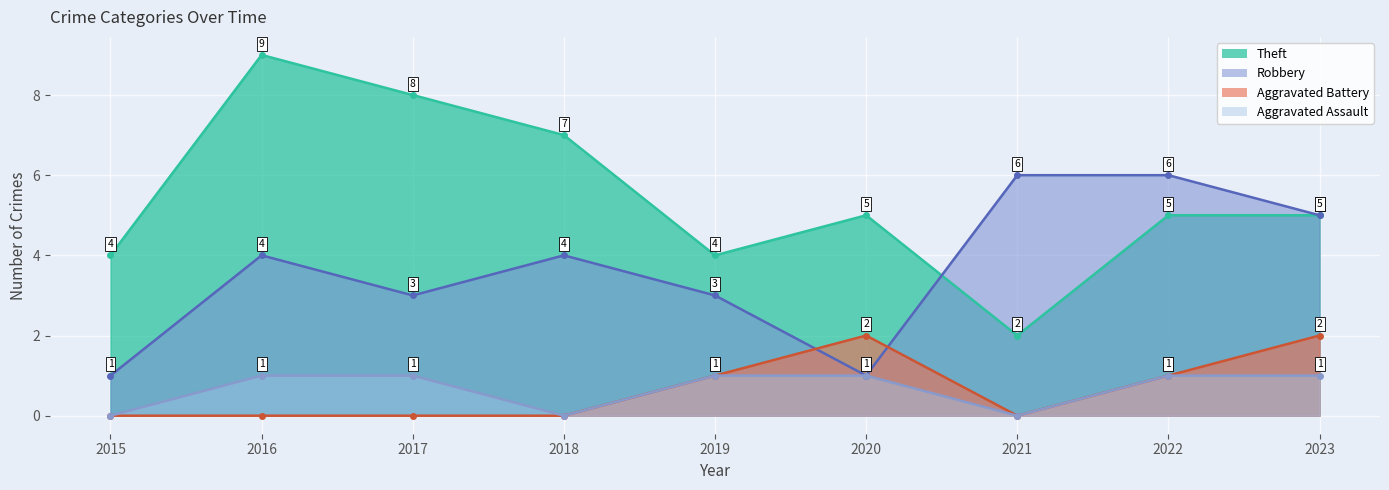

Where is the first local minimum for Aggravated Battery?

2021